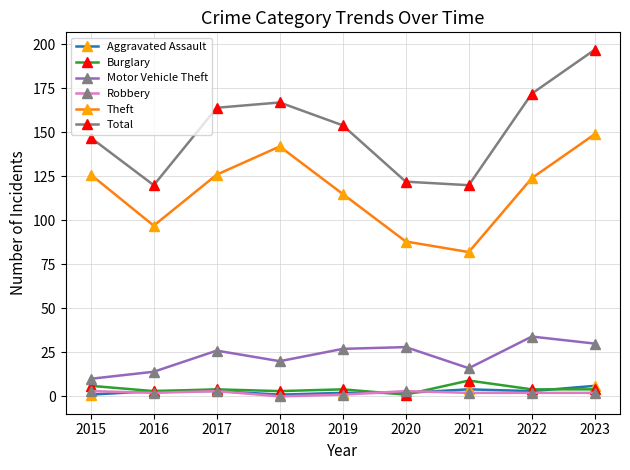

What is the average value of the Total series?

151